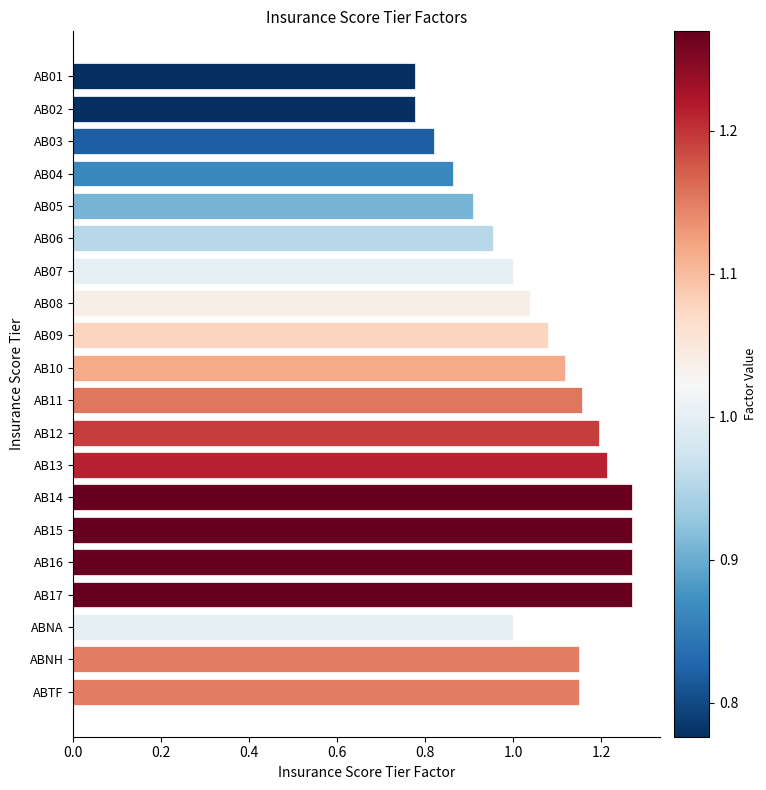

What is the sum of all values?

21.3